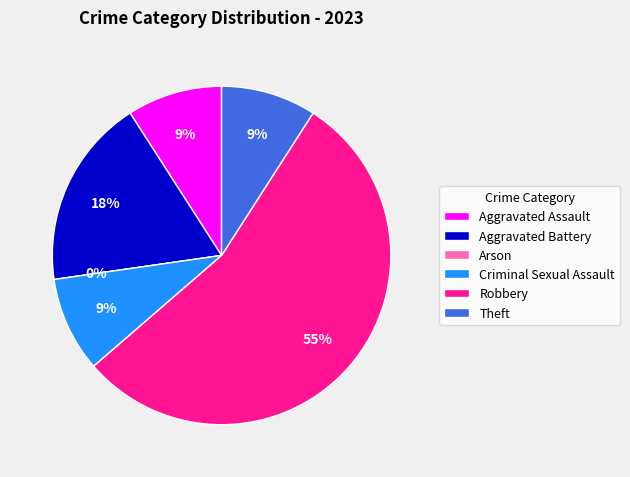

To the nearest percent, what percentage of the pie is Aggravated Battery?

18%